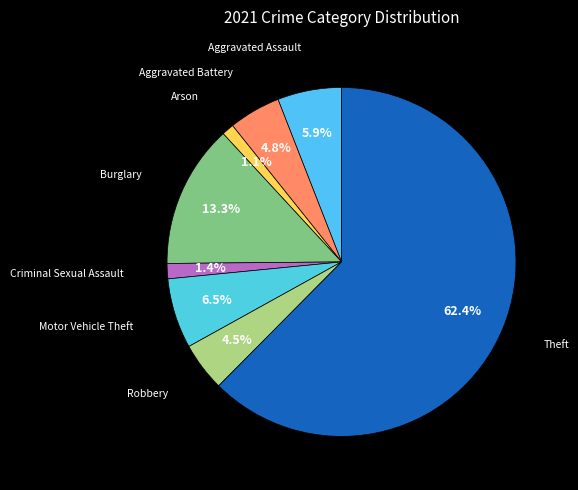

How many segments does this pie chart have?

8